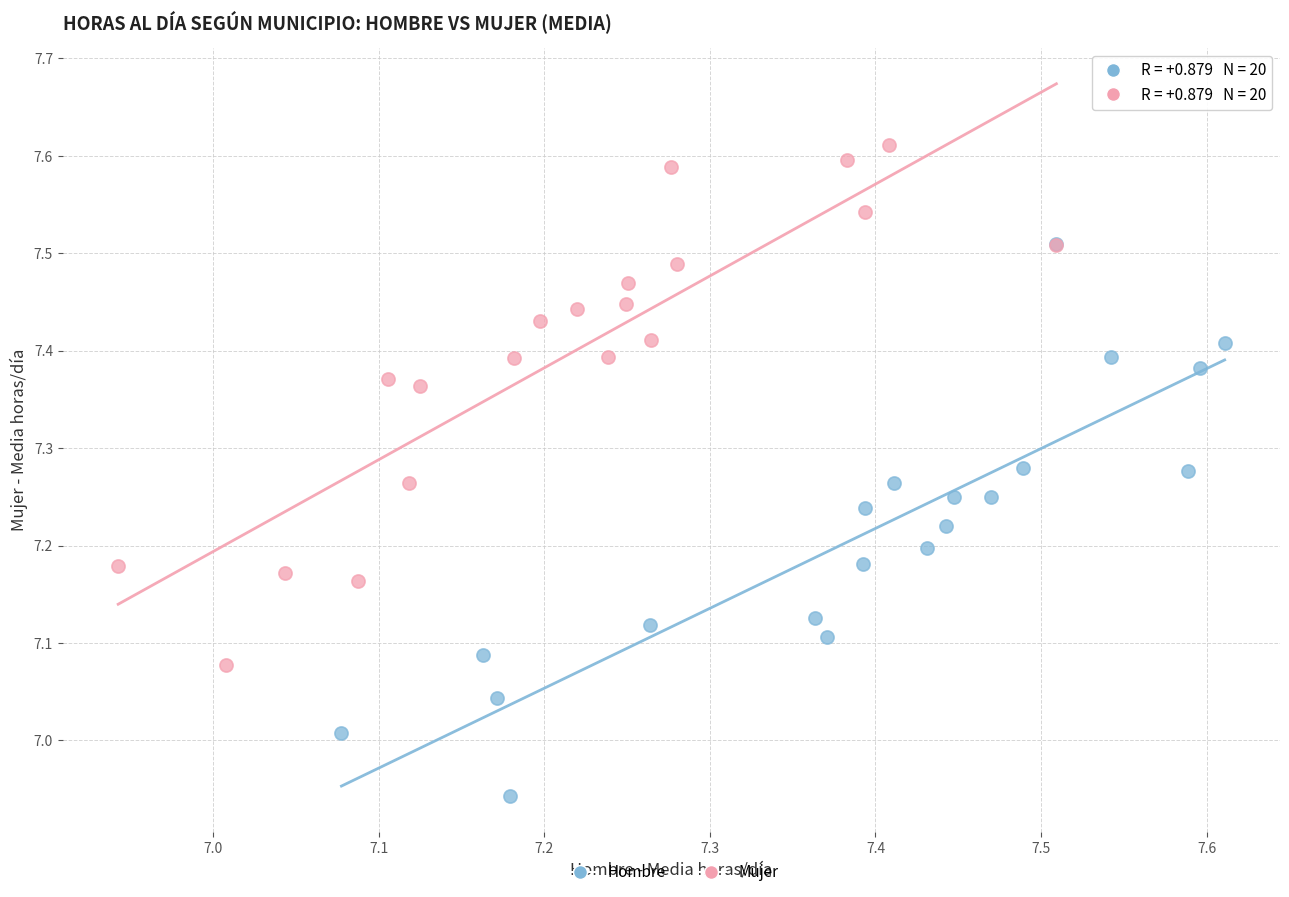

What are all the series names shown in the legend?

Hombre, Mujer